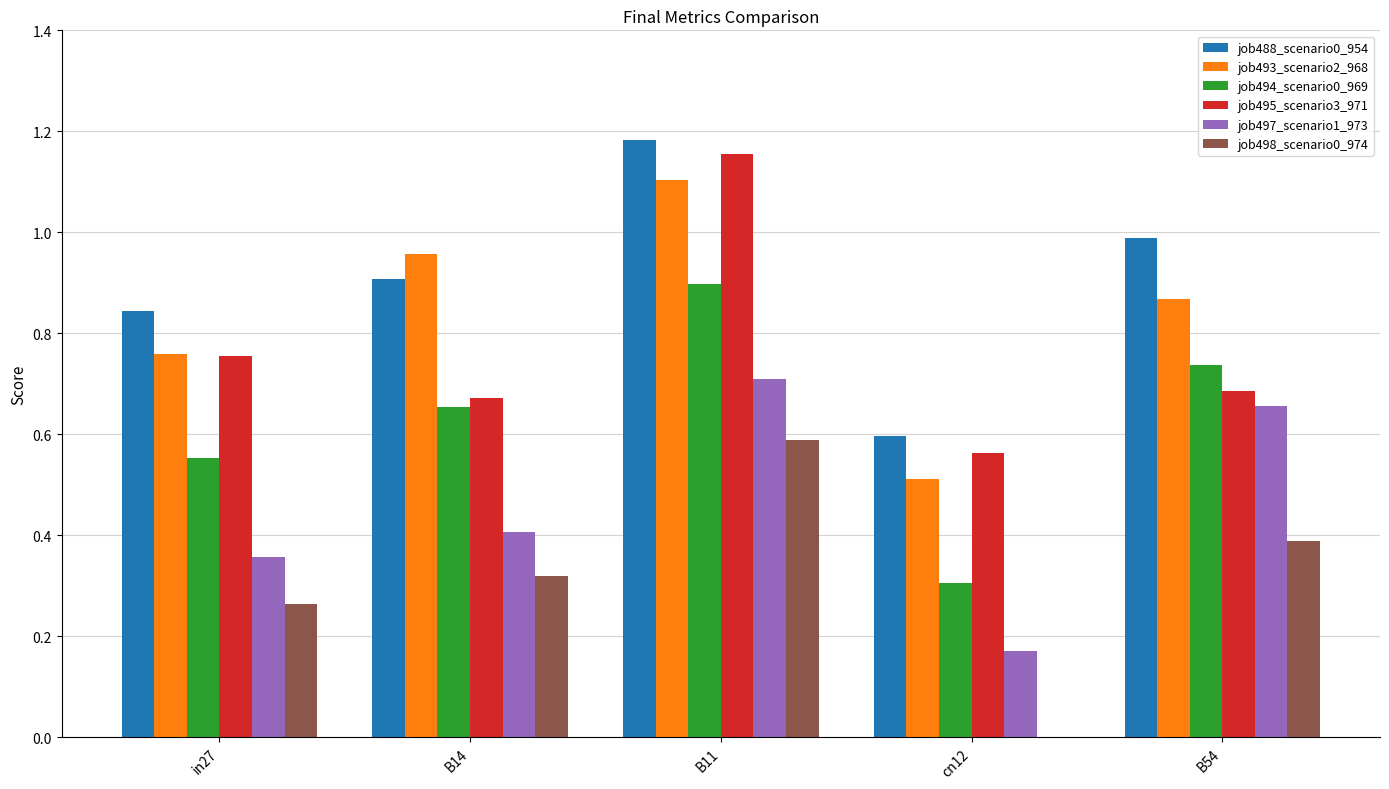

The value of job498_scenario0_974 at cn12 is 0.0. True or false?

True